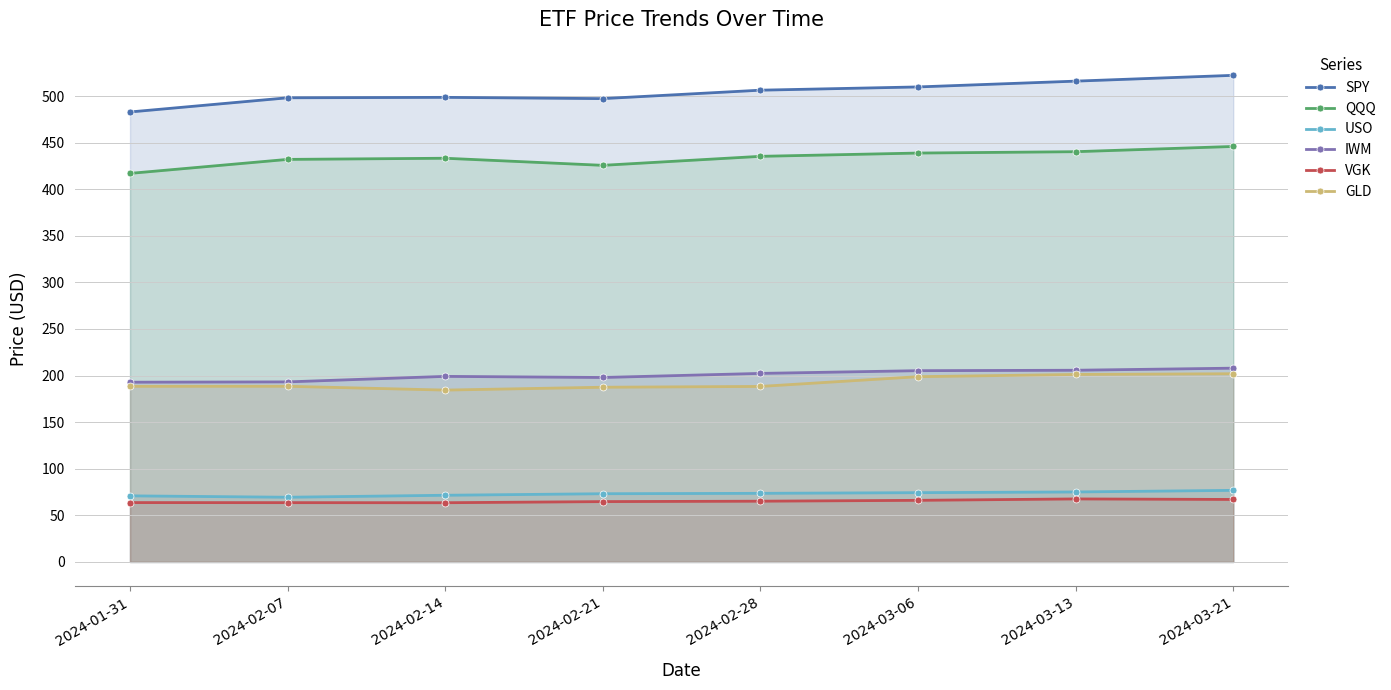

The value of IWM at 2024-02-21 is 310.2. True or false?

False